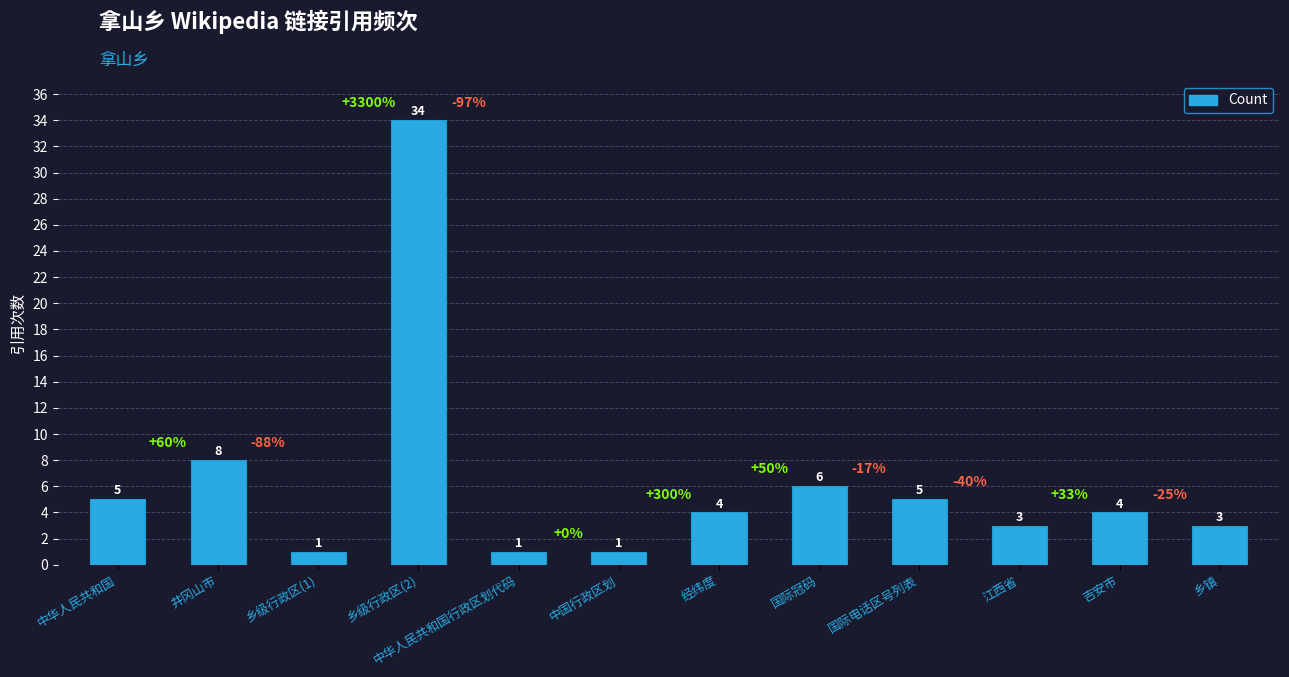

What is the average value?

6